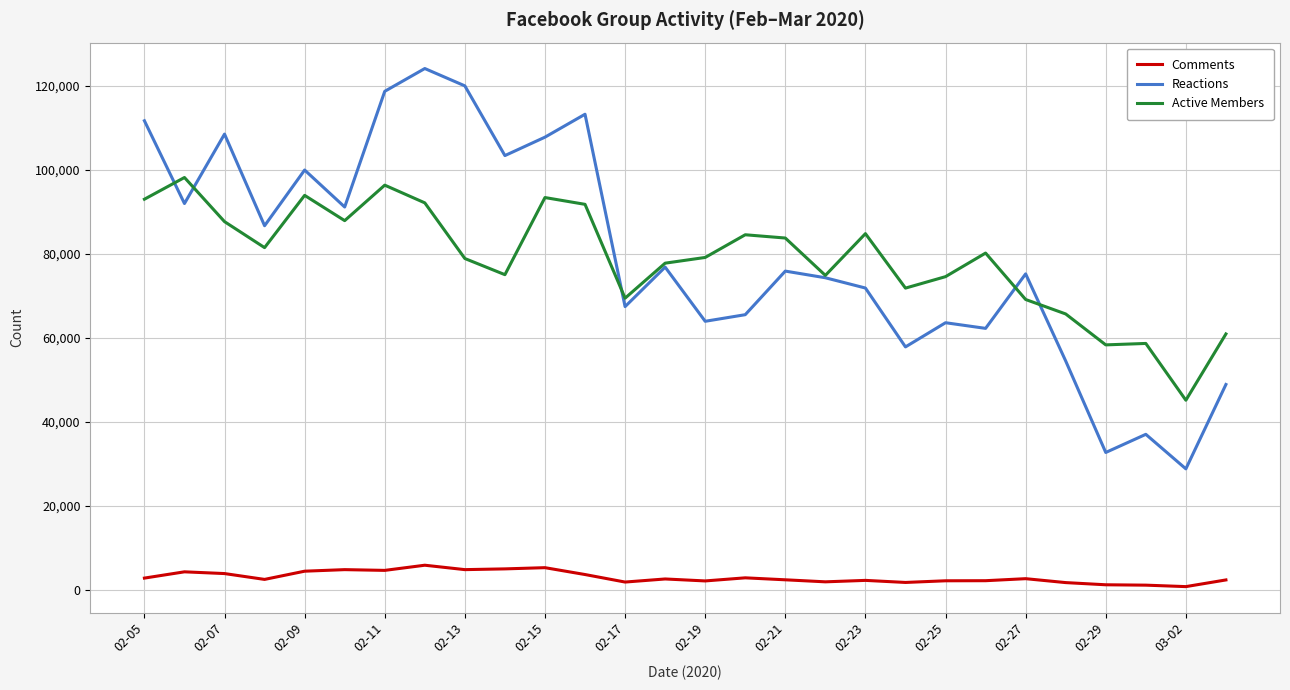

Rank the series by their maximum value, from lowest to highest.

Comments, Active Members, Reactions